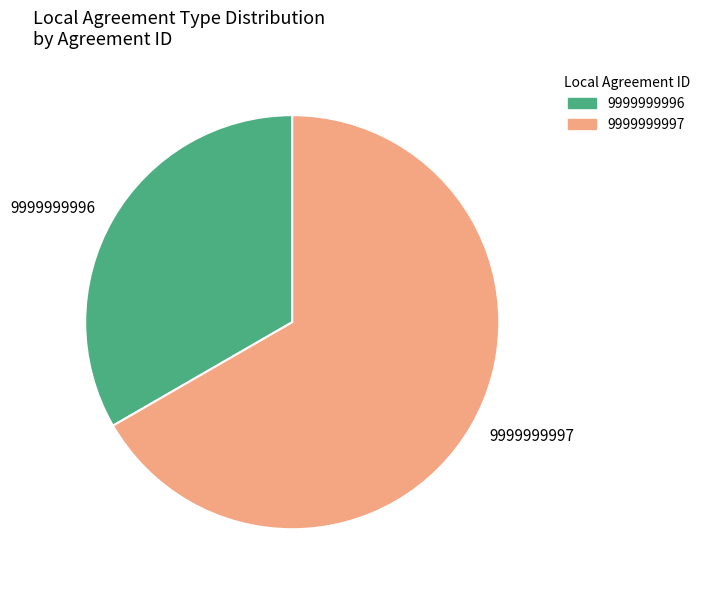

How many segments does this pie chart have?

2